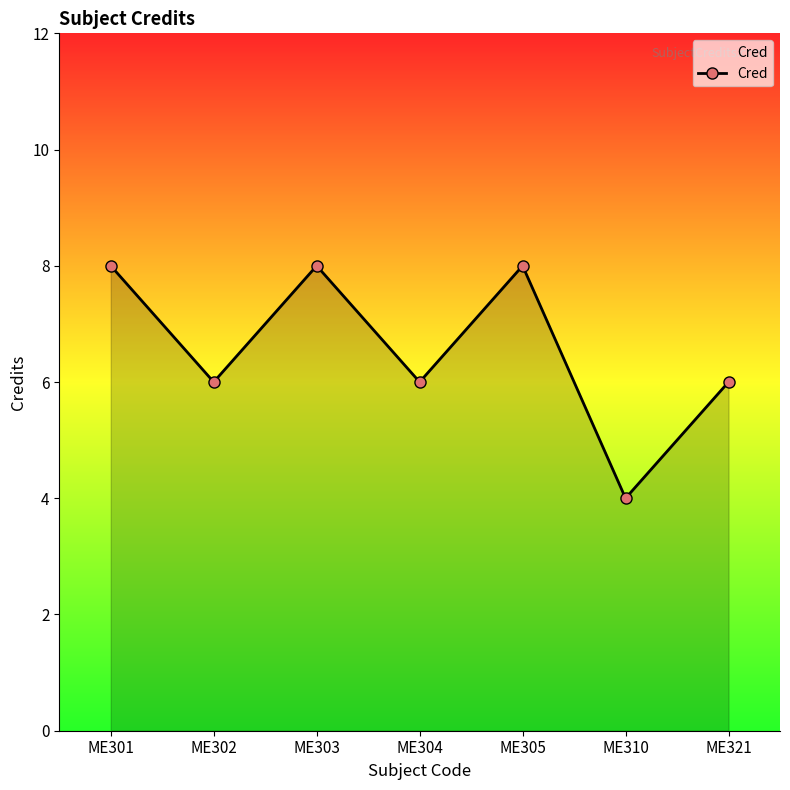

How many lines are shown in the chart?

1